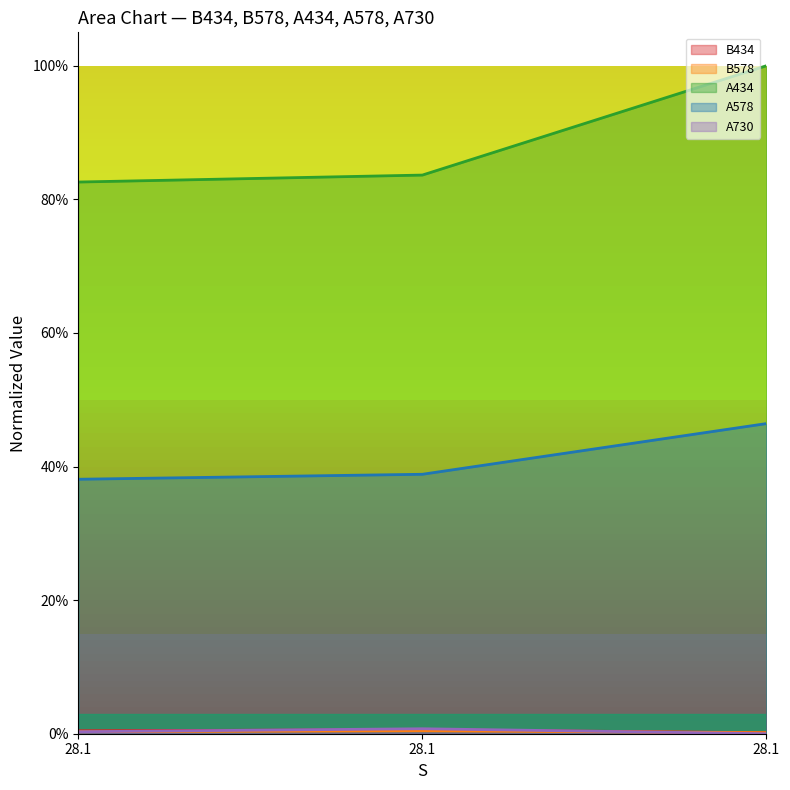

What is the total value across all series at 28.1?

1.2